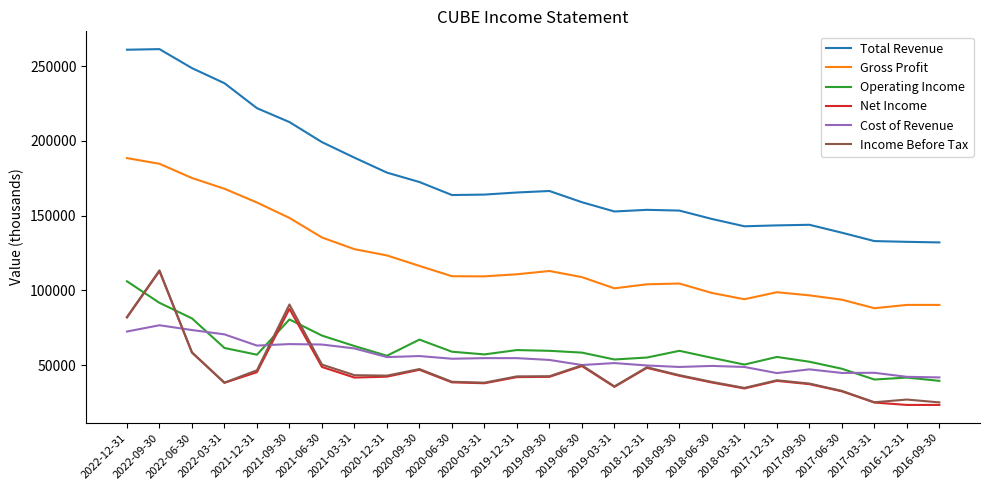

What is the highest value of the Total Revenue series?

261400